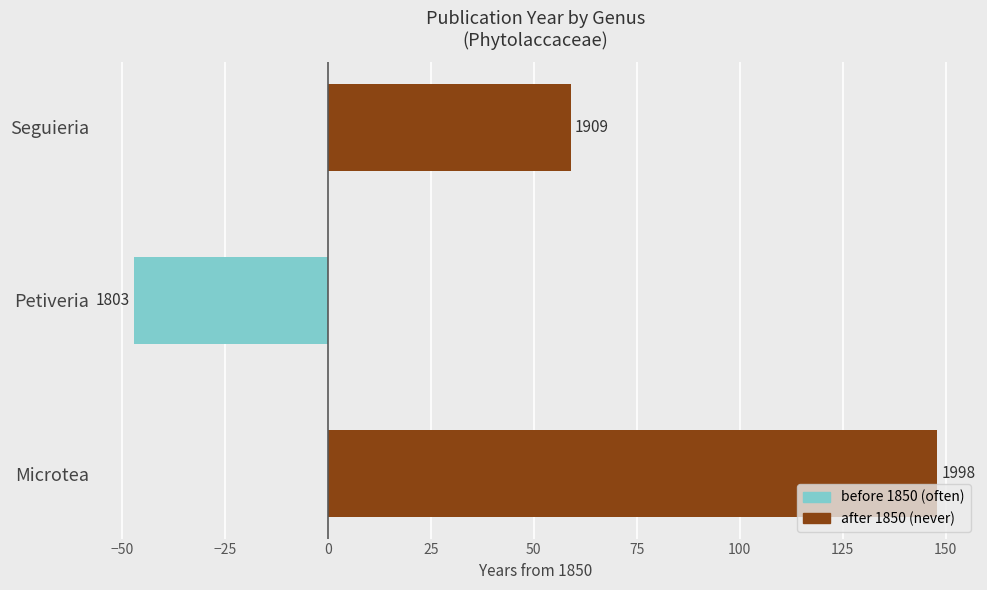

How many values in the after 1850 series are below 59?

1